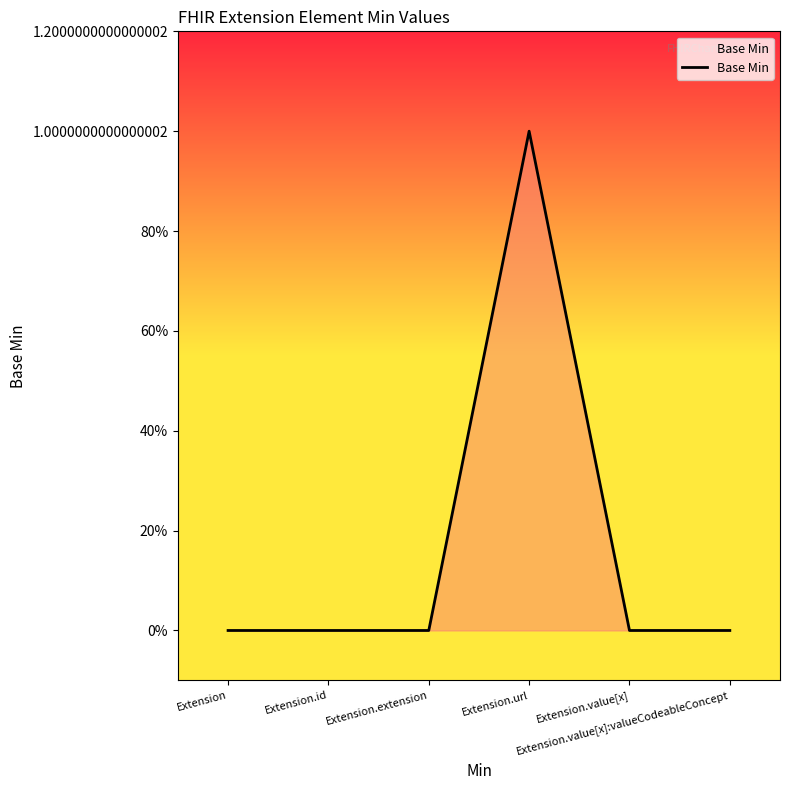

Where is the data nearest to the value 0?

Extension